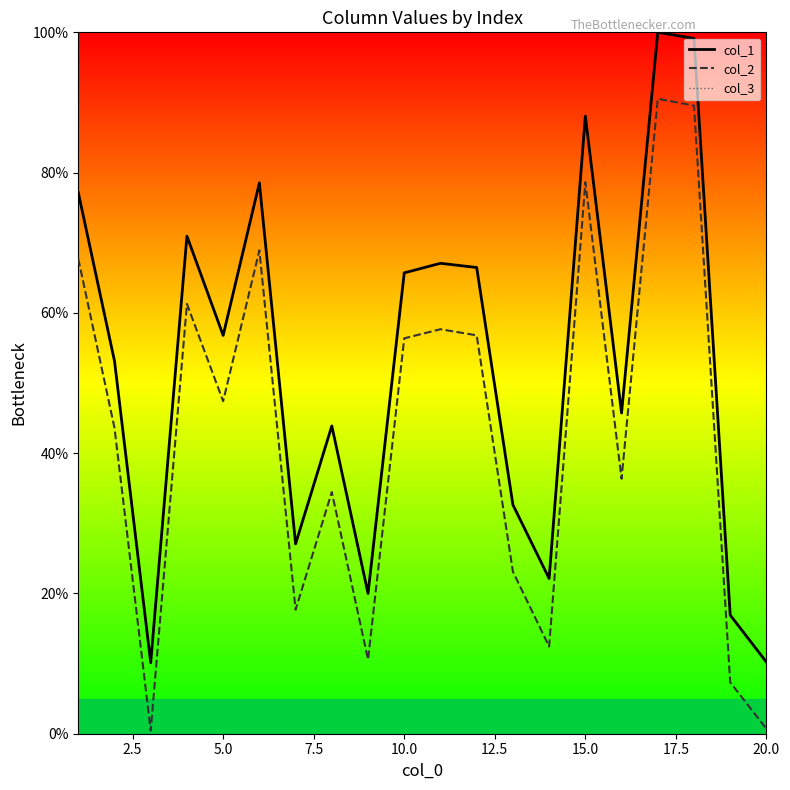

True or false: col_2 has more than 2 points higher than both neighbors.

True